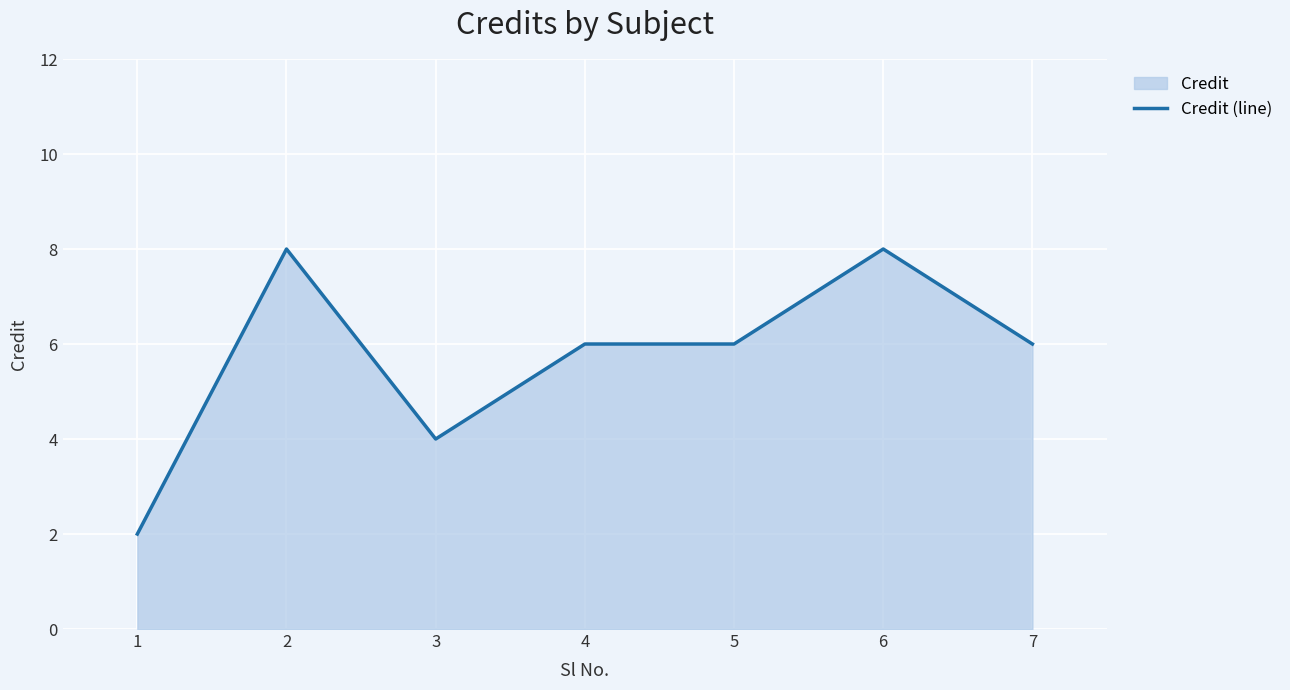

True or false: the data shows 14 at 2.

False